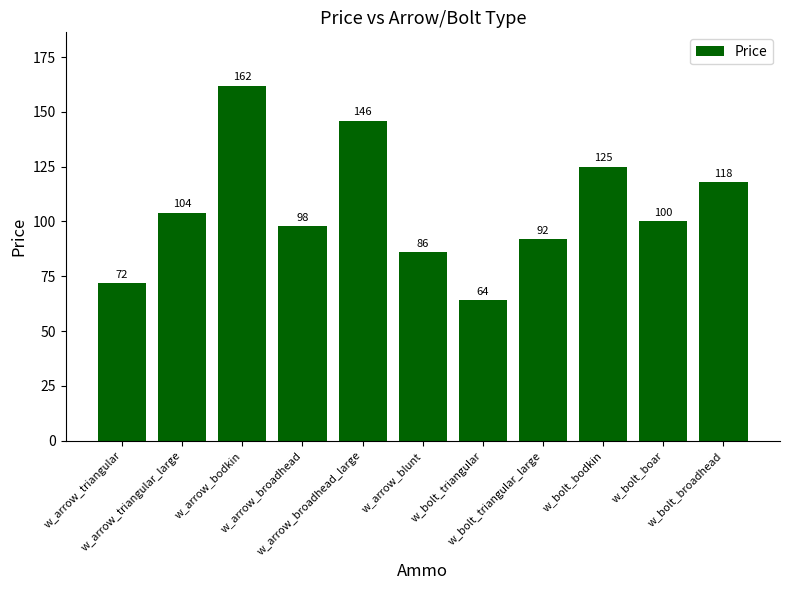

Which category has the highest value across all series?

w_arrow_bodkin